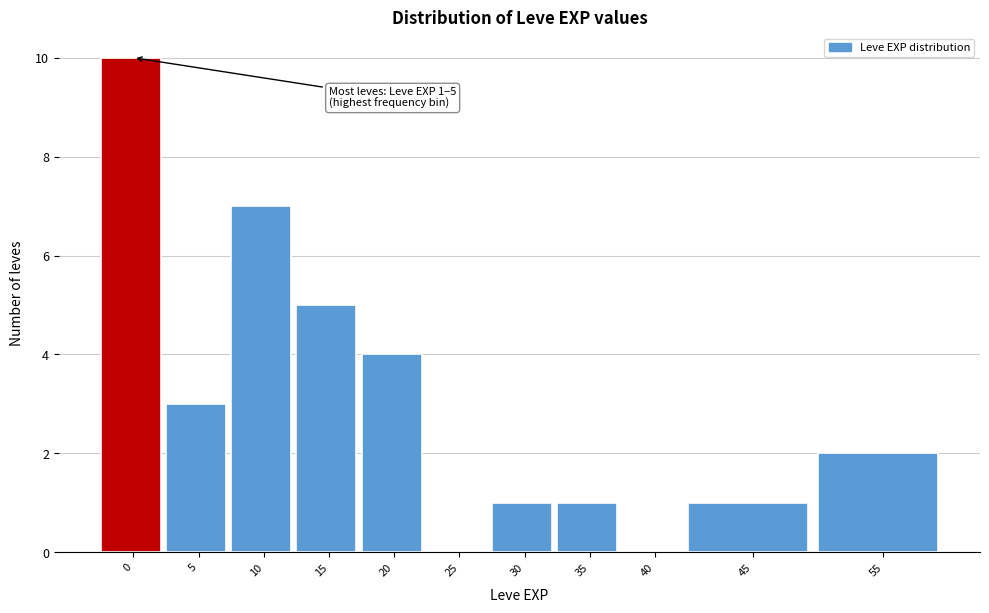

Reading left to right, extract all data points from this chart.

0=10	5=3	10=7	15=5	20=4	25=0	30=1	35=1	40=0	45=1	55=2